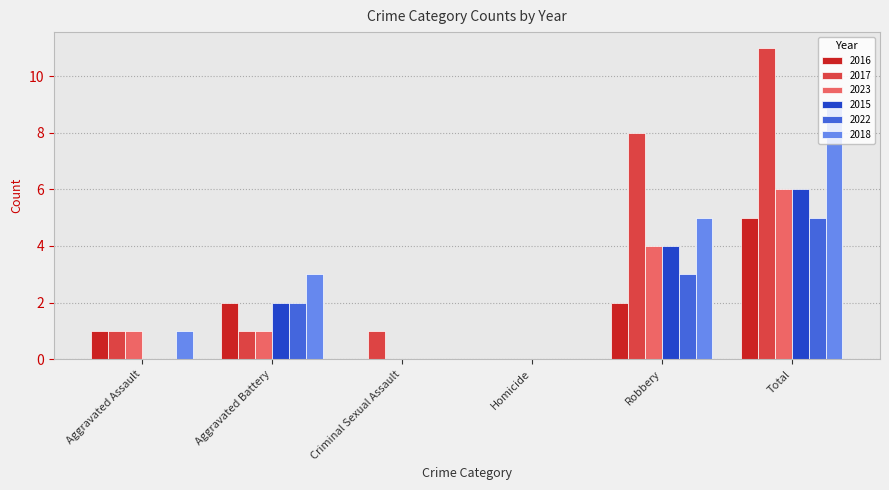

What value does the 2018 series have at Aggravated Battery?

3